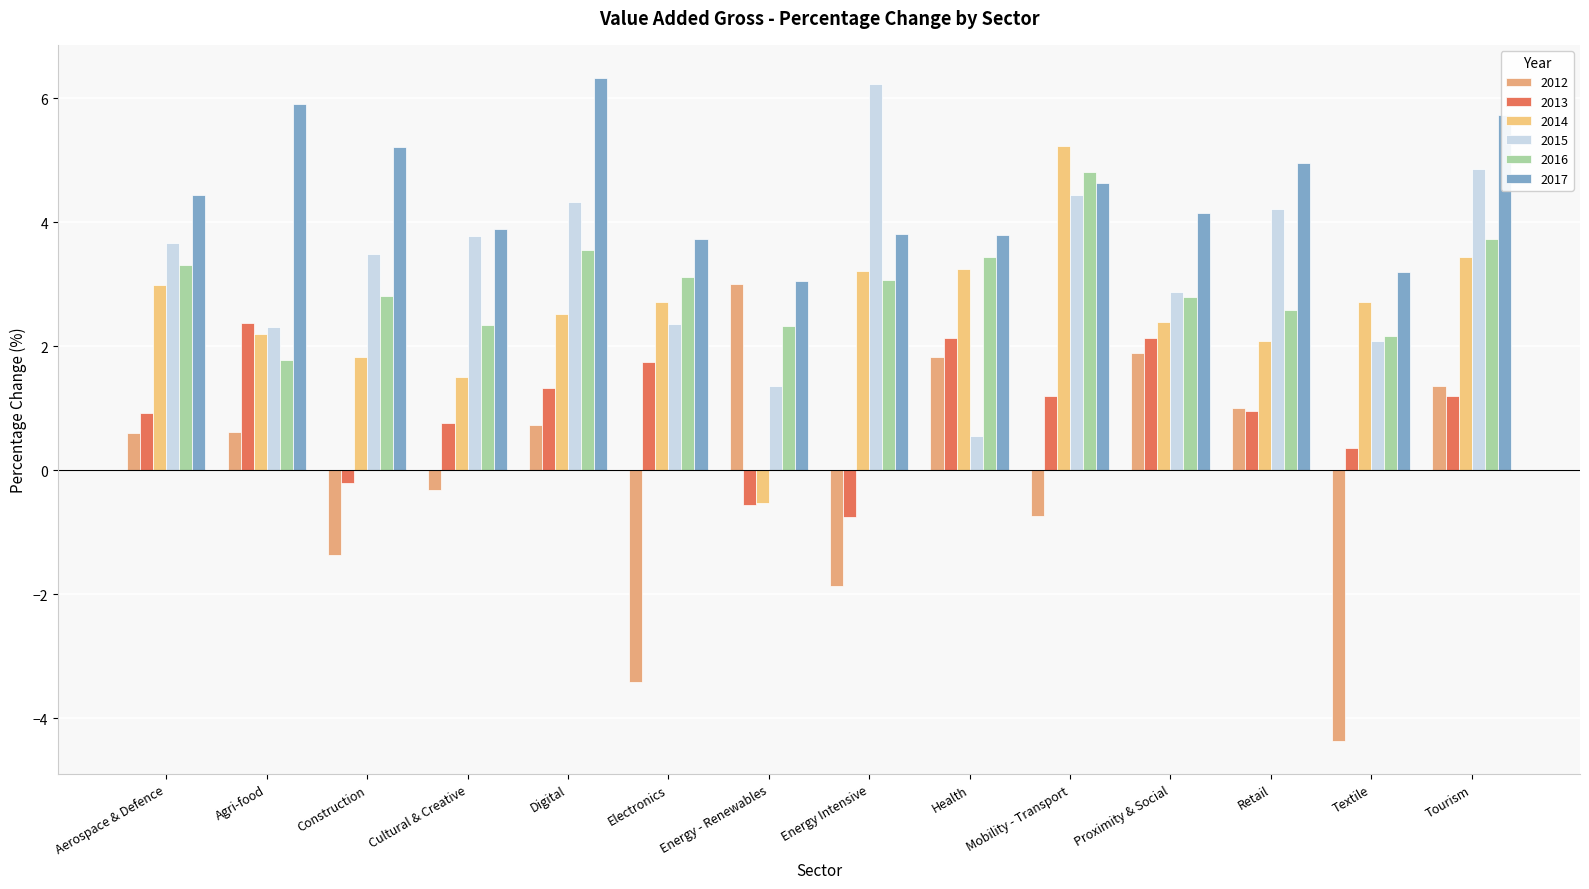

What is the difference between the highest and lowest values at Agri-food?

5.3